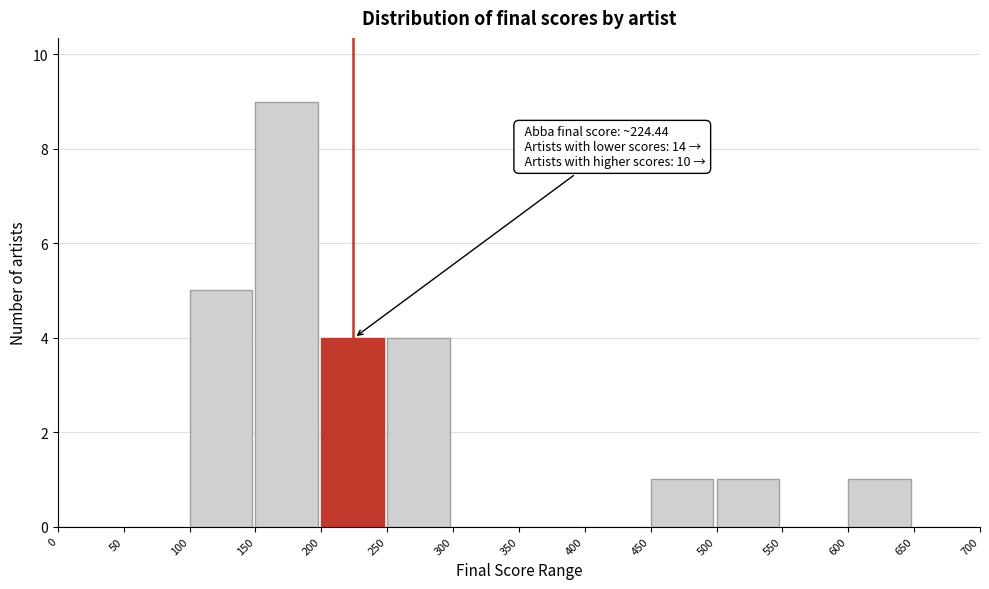

Over which range of the x-axis is the bar tallest?

150 to 200